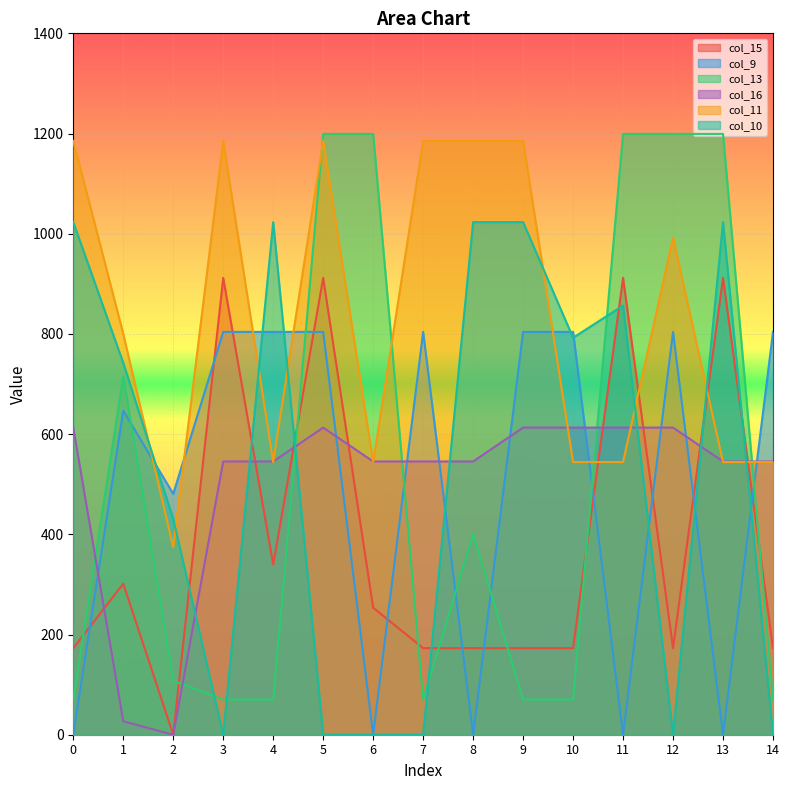

Count the number of categories in the chart.

15